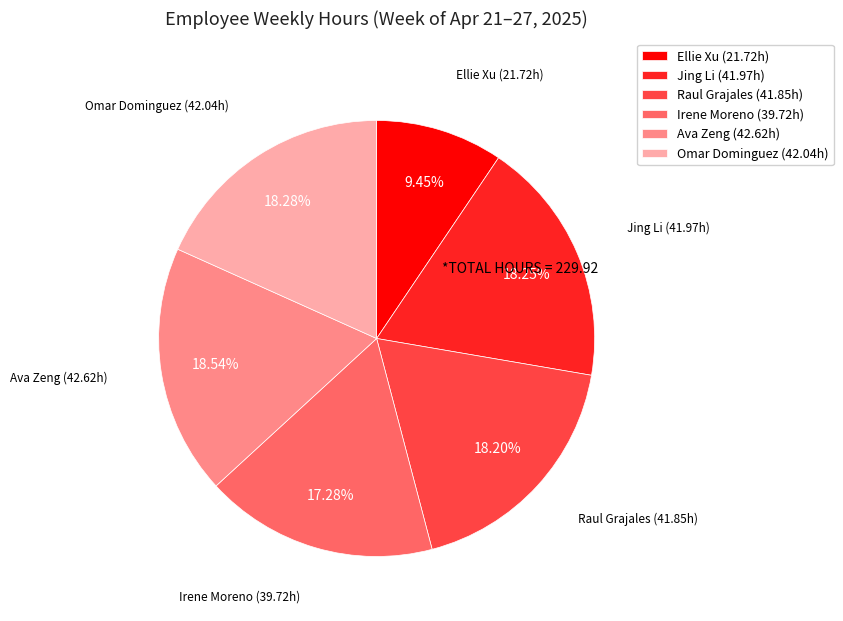

Is there a majority slice in this chart?

No